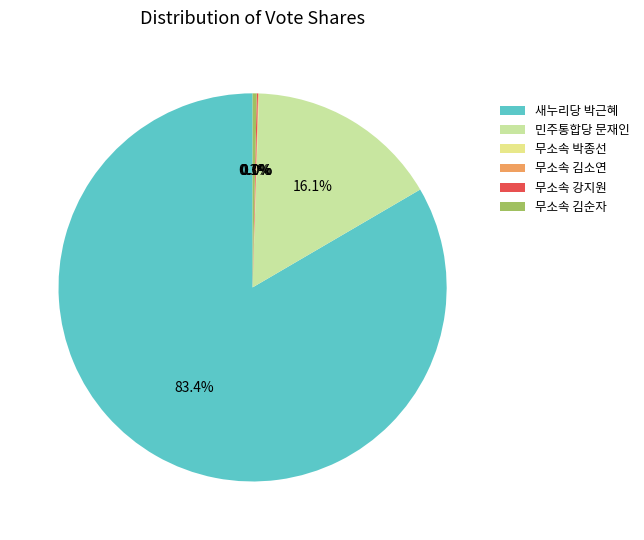

What is the smallest slice in the pie chart?

무소속박종선